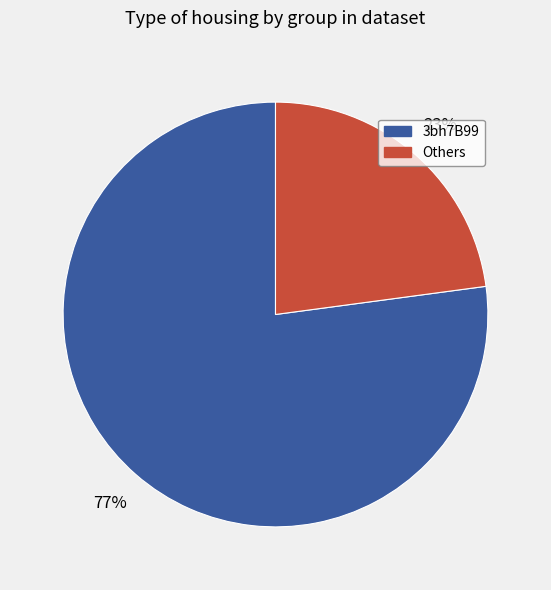

To the nearest percent, what is the difference between the largest and smallest slice percentages?

54%